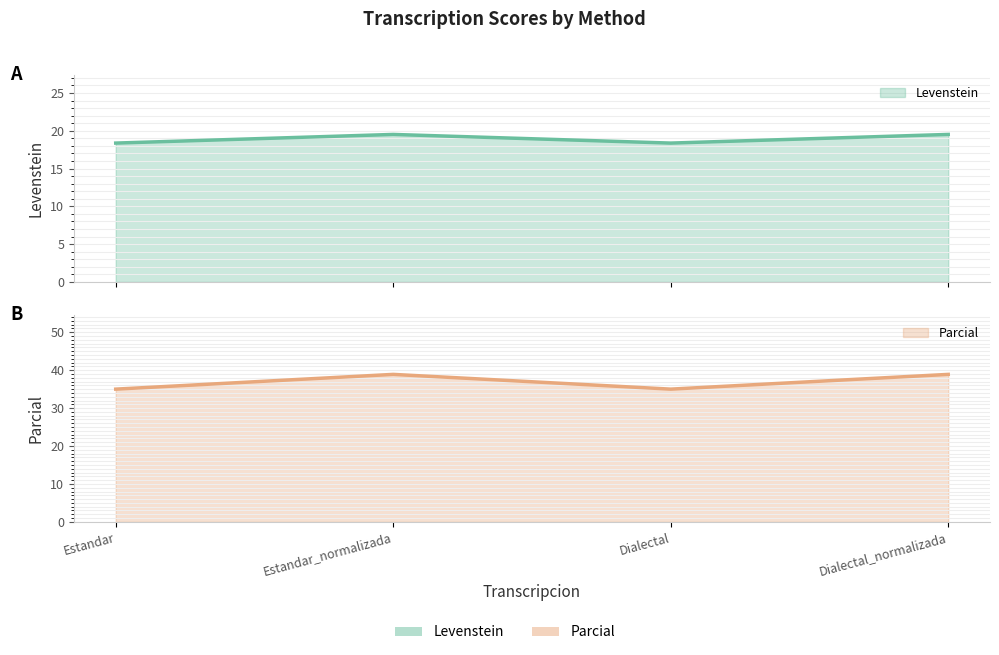

What is the label of the 4th point from the right?

Estandar